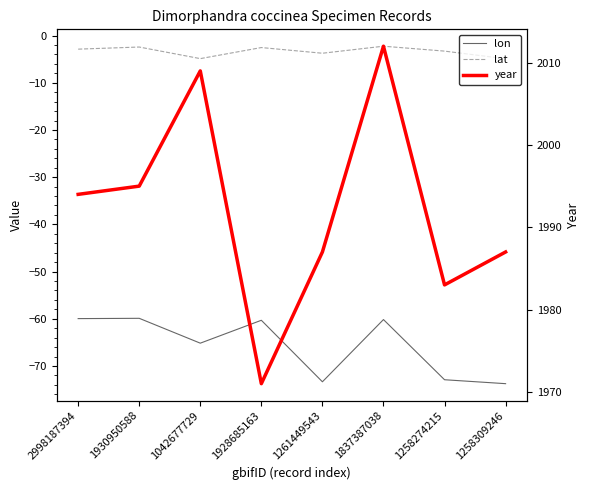

How many lines are shown in the chart?

3